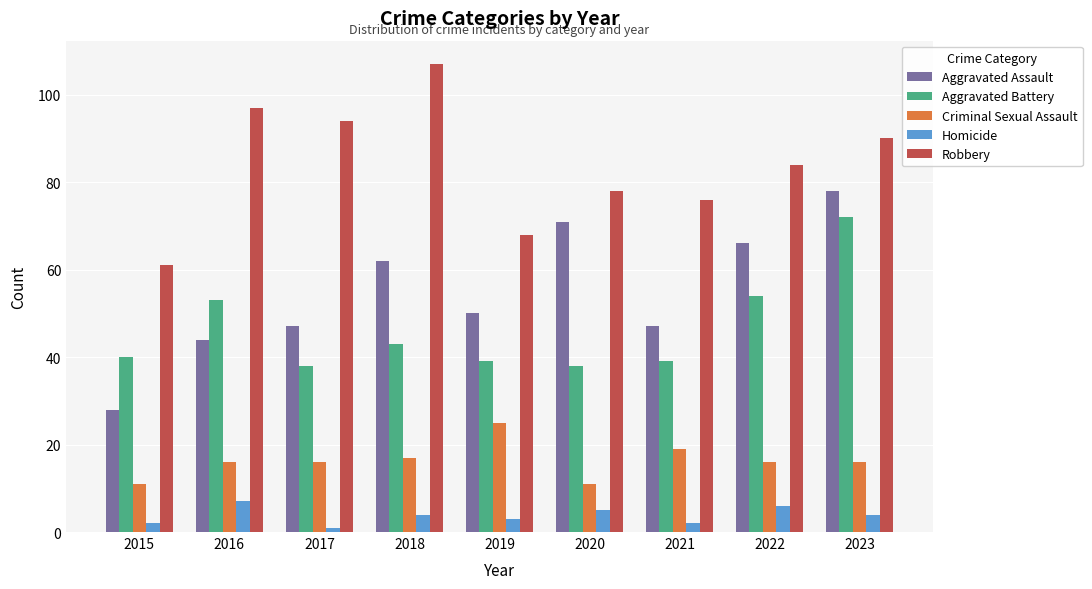

What is the total value across all series at 2021?

183